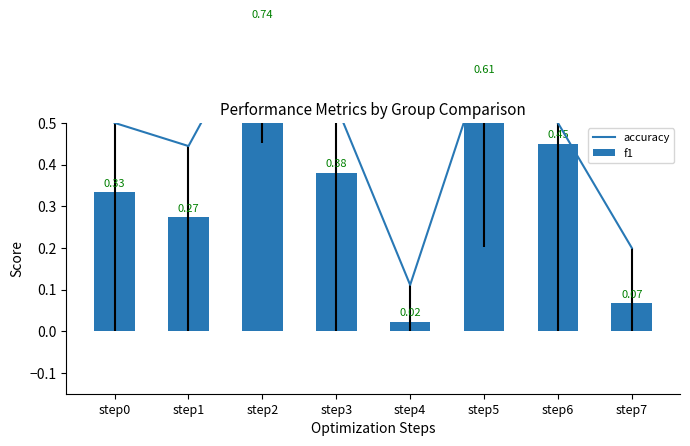

Which category has the lowest value across all series?

step4